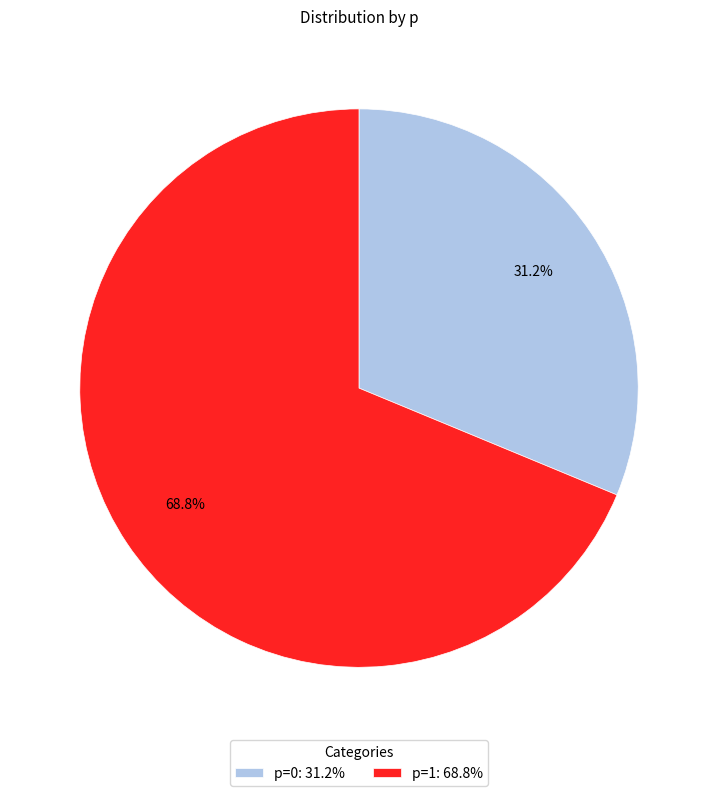

True or false: p=1 accounts for 69% of the total.

True